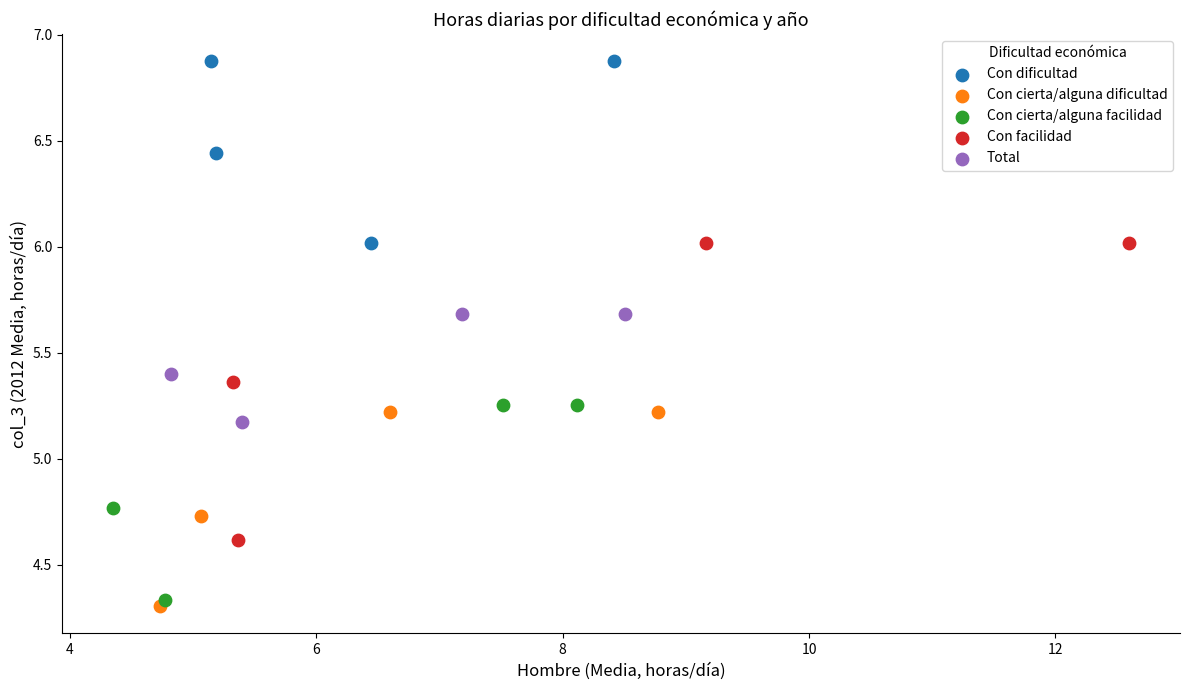

Which series contains the highest Y value?

Con dificultad